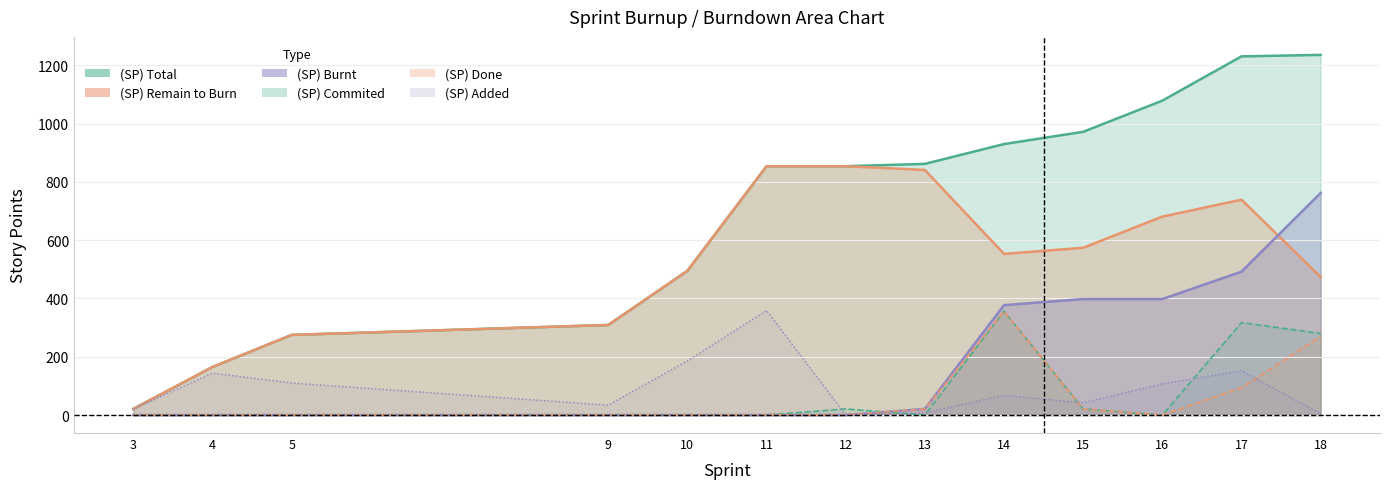

Is the value of (SP) Total at 9 greater than the value of (SP) Remain to Burn at 12?

No